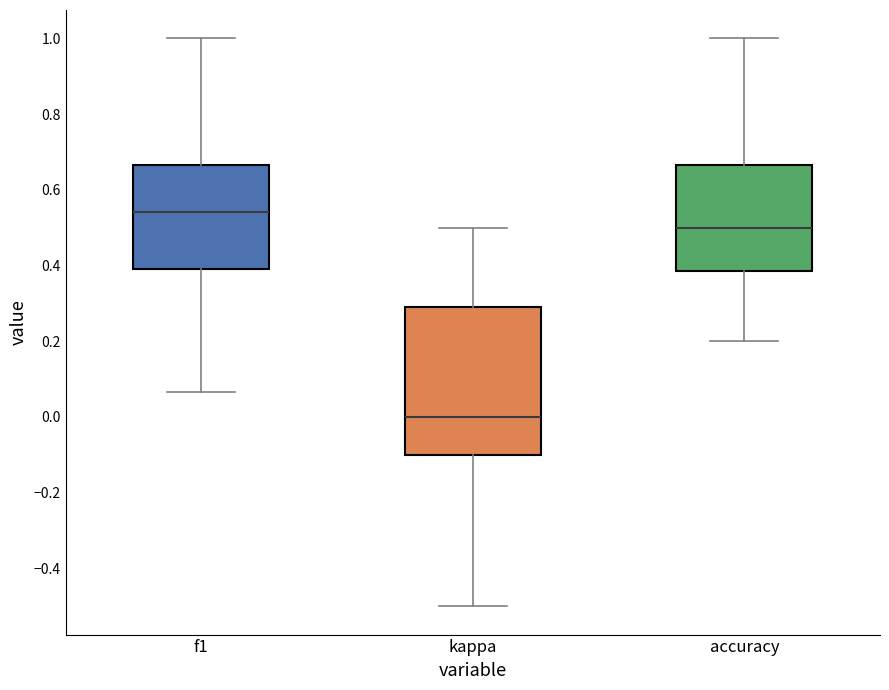

Where does the lower whisker of the box for kappa end on the y-axis? The values are not printed on the chart, so give them approximately, as read against the axis.

-0.50